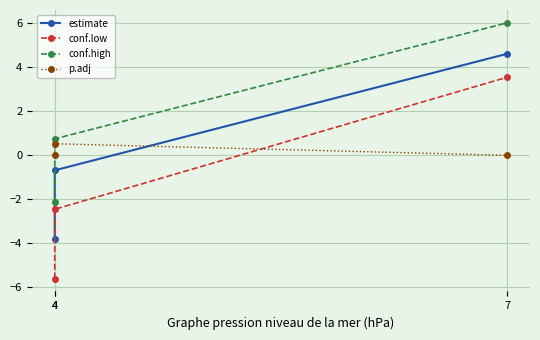

What is the maximum value for estimate?

4.6